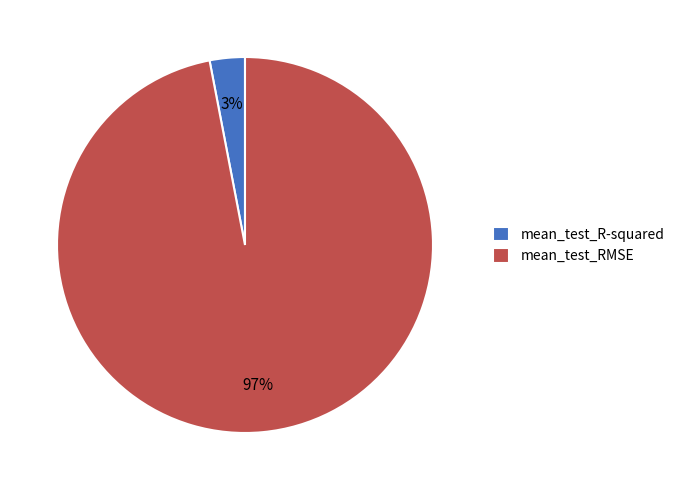

Is the sum of mean_test_RMSE and mean_test_R-squared greater than half?

Yes